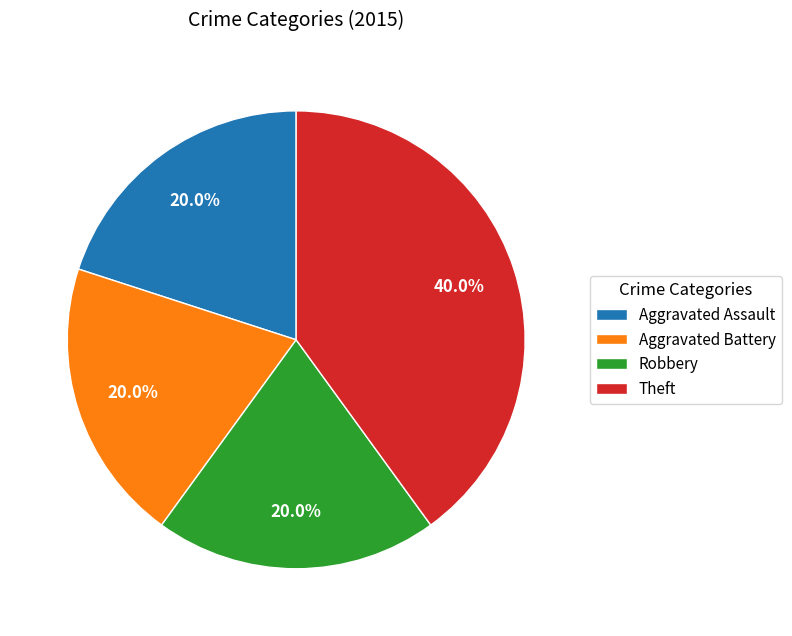

Is there a majority slice in this chart?

No